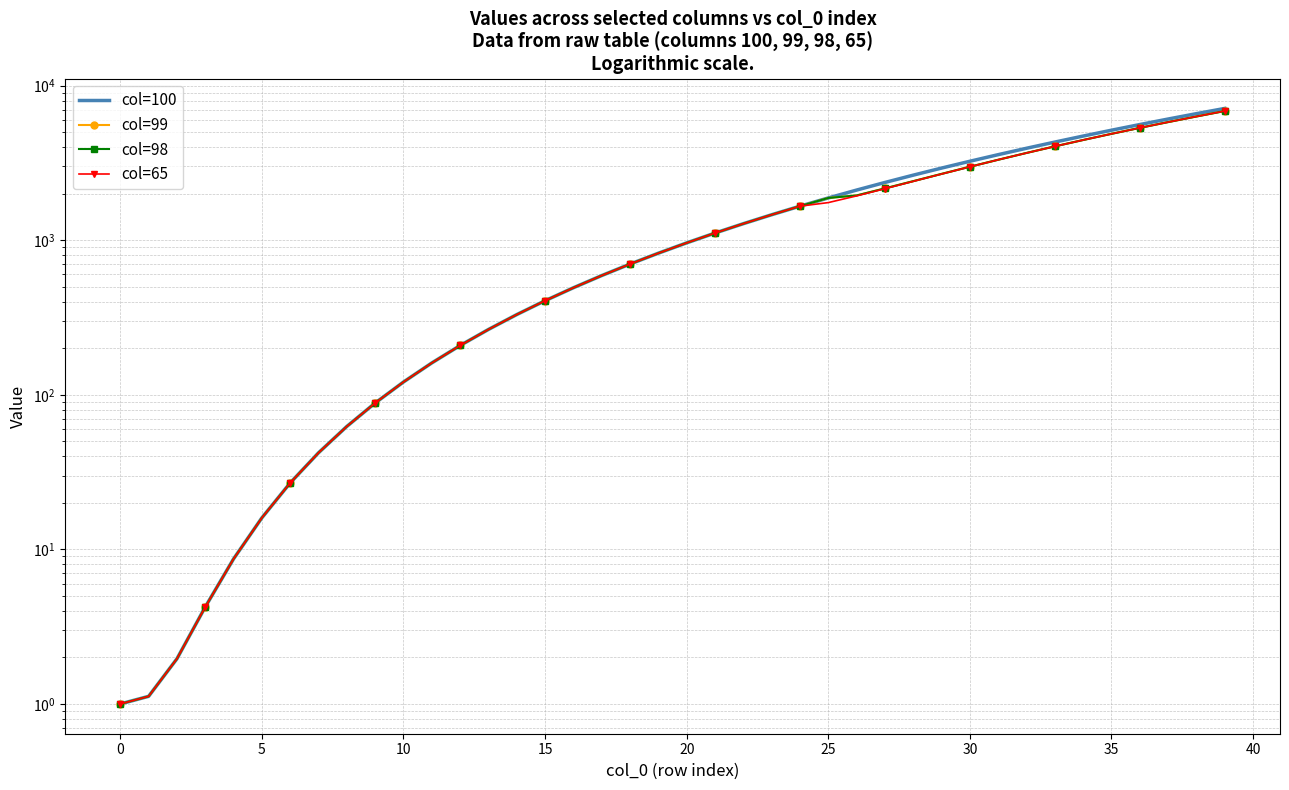

At 5, list the series in order from smallest to largest.

col=100, col=99, col=98, col=65